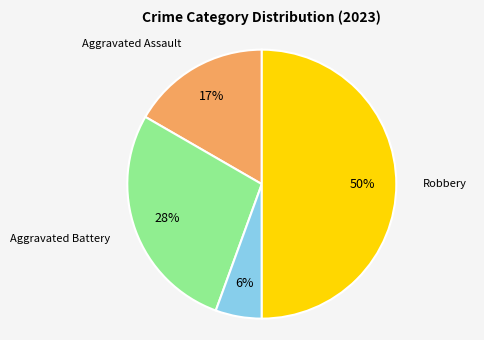

To the nearest percent, what is the difference between the largest and smallest slice percentages?

44%